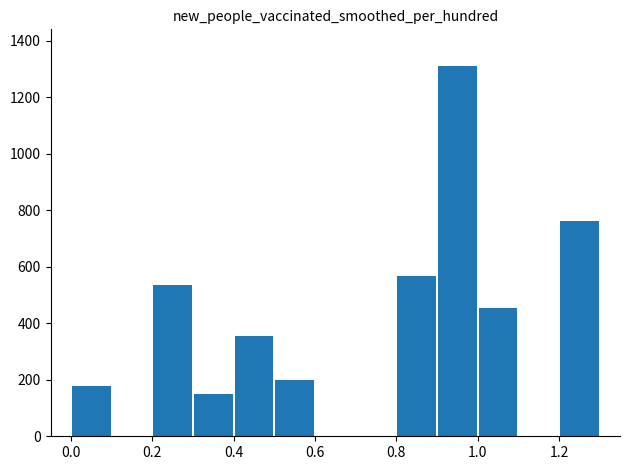

What is the average value?

347